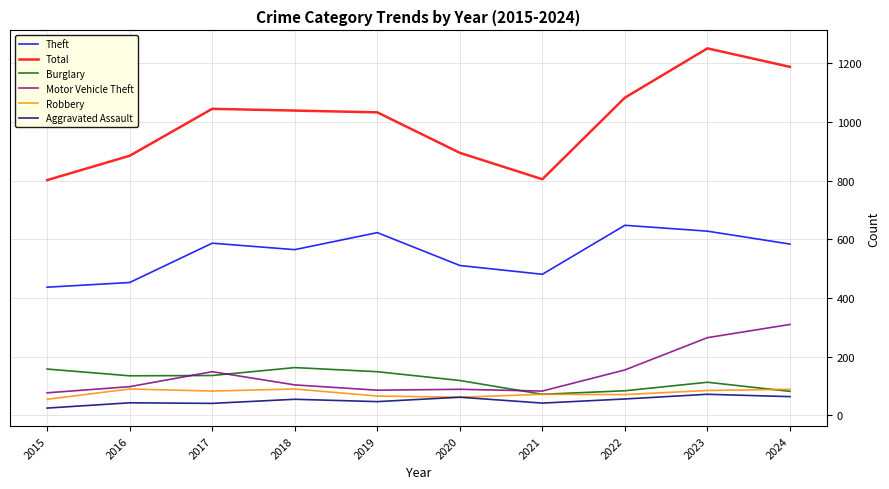

Between 2021 and 2024, which series saw the biggest shift?

Total